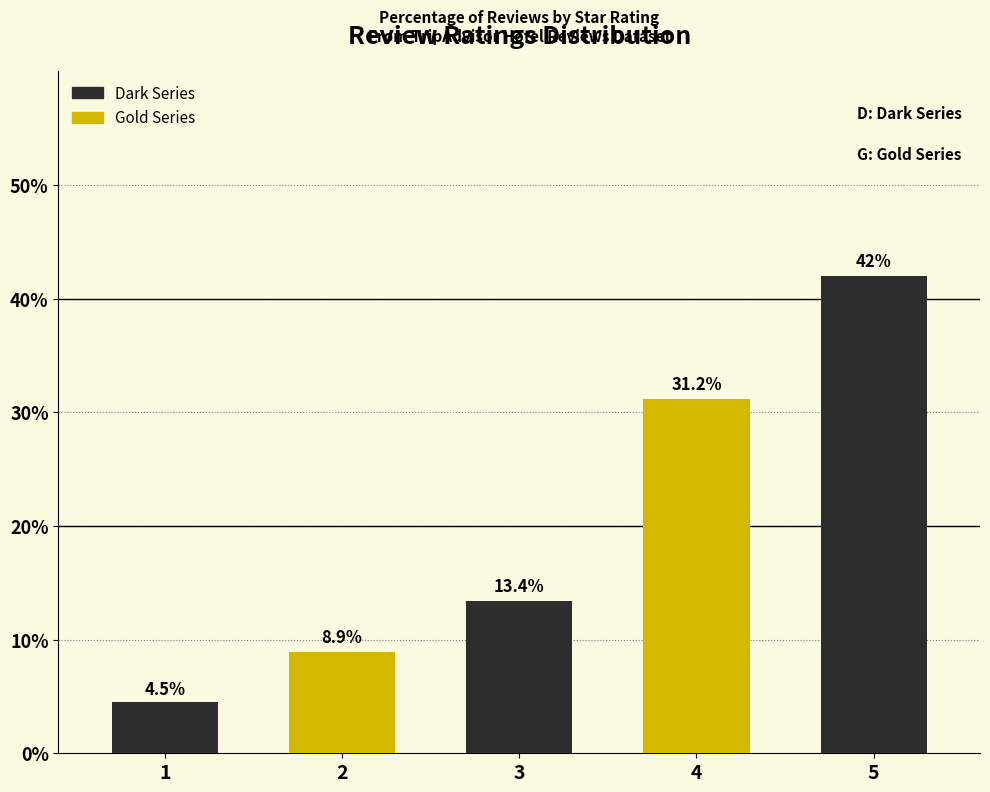

What is the value of the Gold Series bar at the 2nd from the left?

8.9